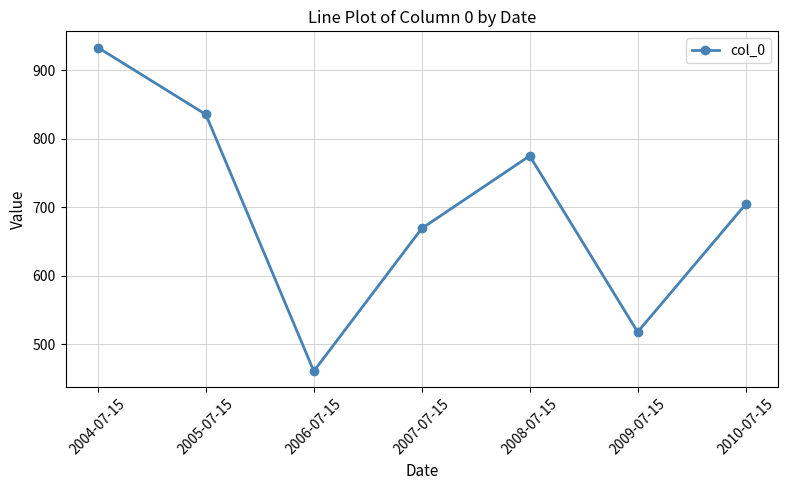

Reading left to right, list all the values displayed in this chart.

933.2	835.5	460.9	669.2	775.1	518.1	704.4